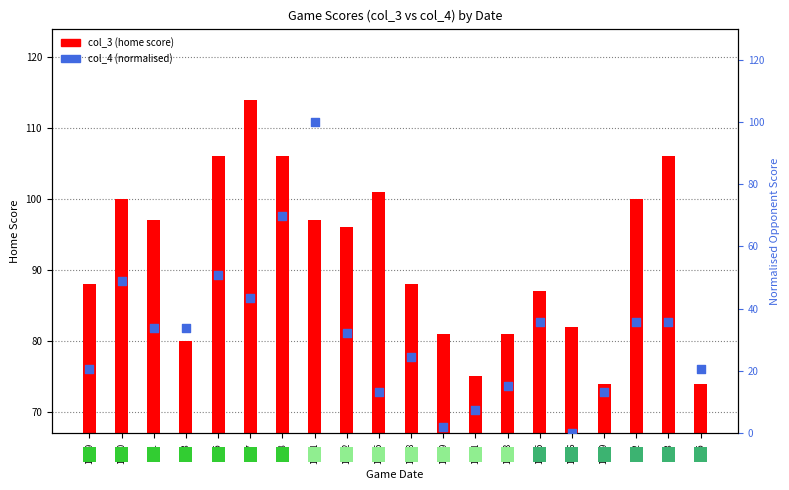

Is the value of col_4 (normalised) at 11-23 greater than the value of col_3 (home score) at 12-5?

No